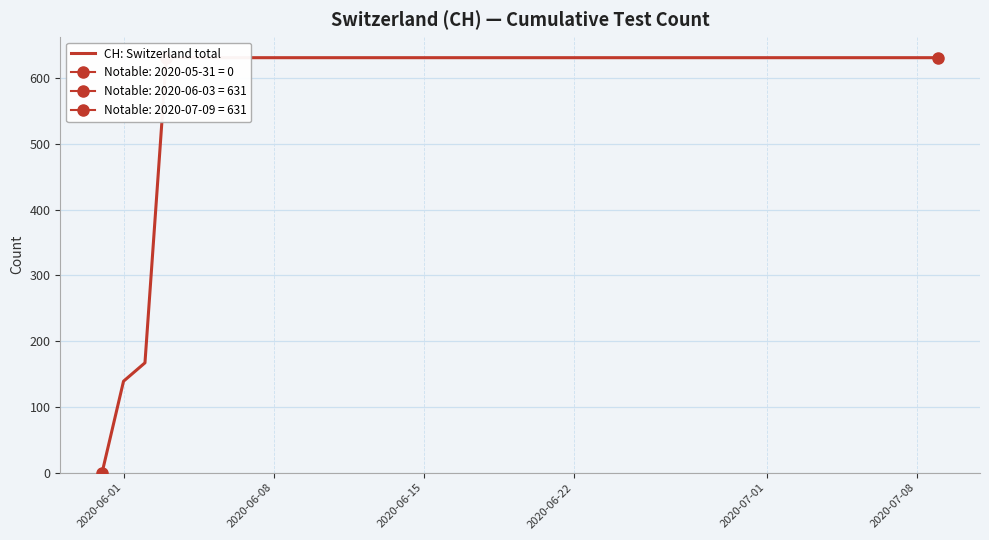

True or false: the data has more than 1 interior local peaks.

False